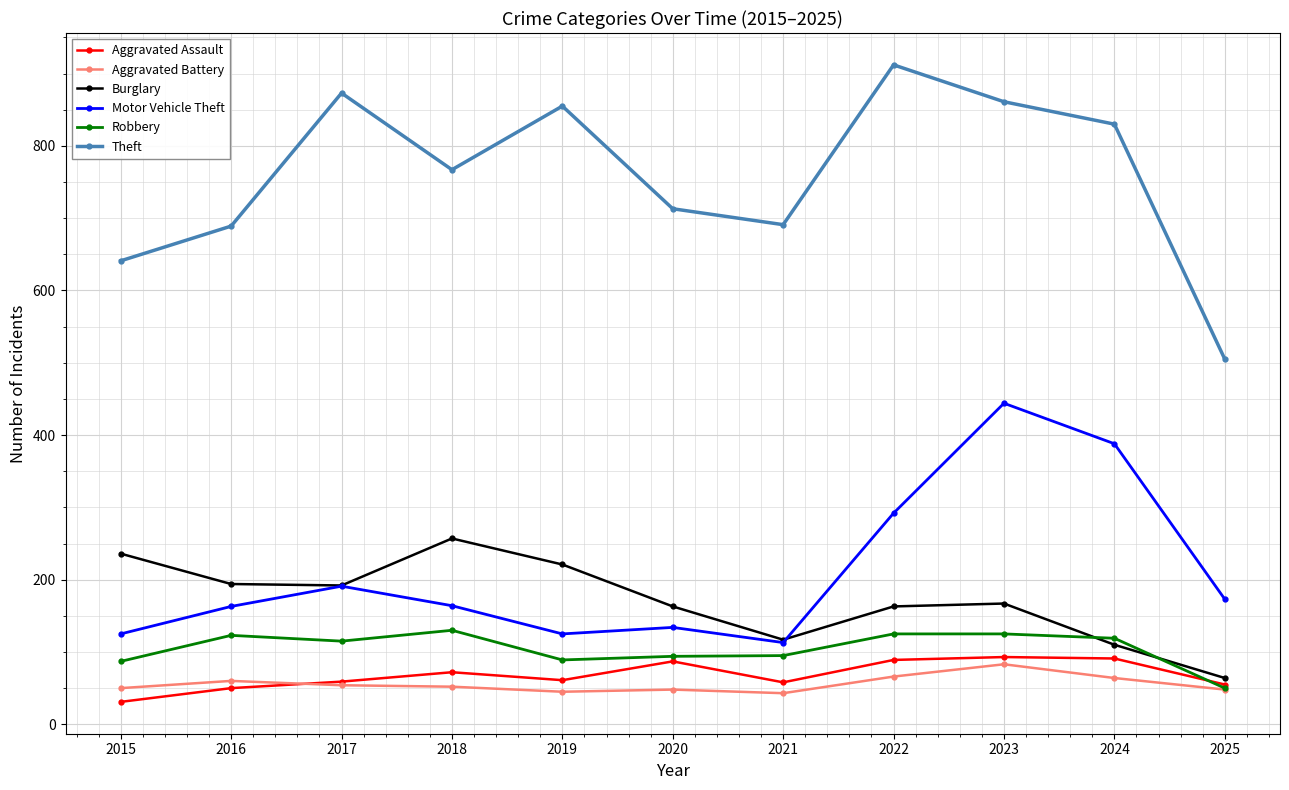

Between 2022 and 2023, which series saw the biggest shift?

Motor Vehicle Theft